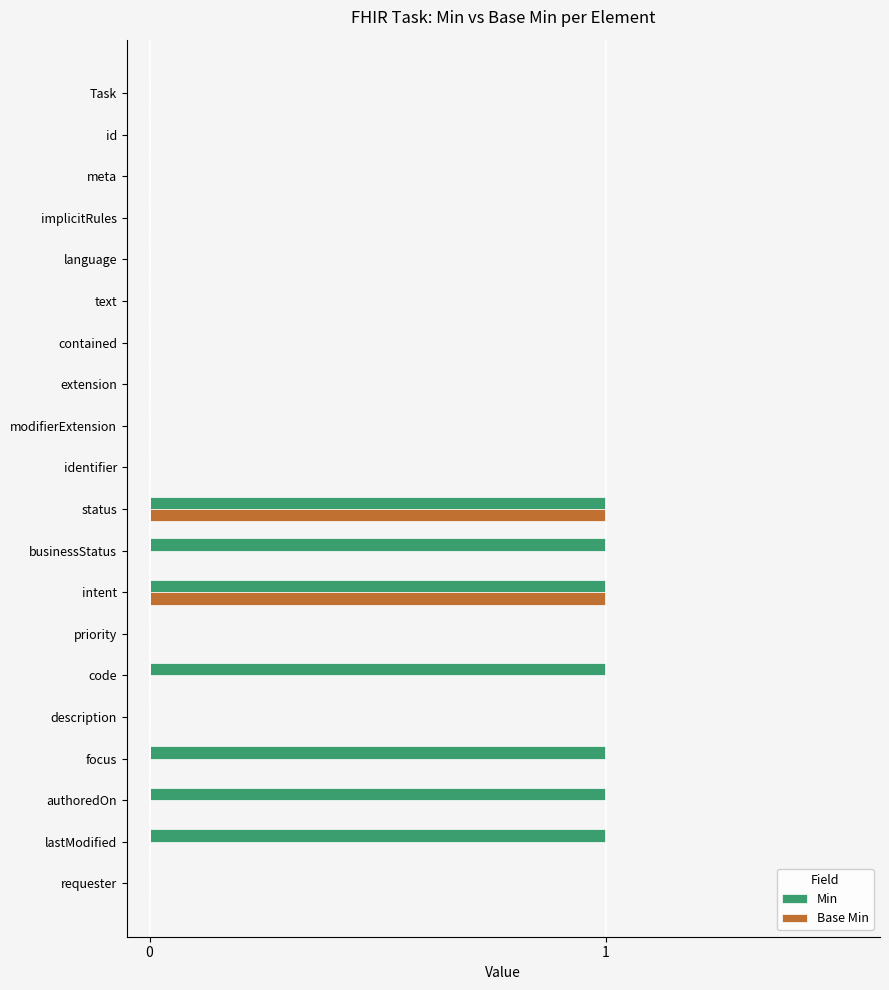

Is it true that Base Min equals -1 at description?

False